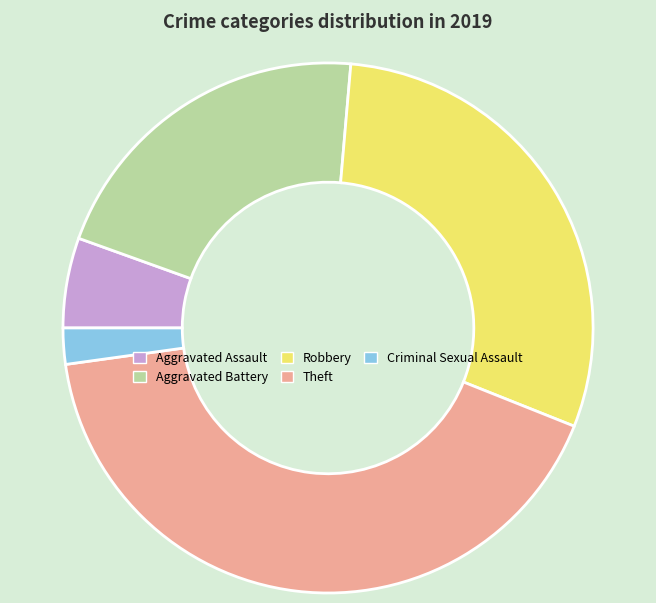

Rank the categories by value from lowest to highest.

Criminal Sexual Assault, Aggravated Assault, Aggravated Battery, Robbery, Theft